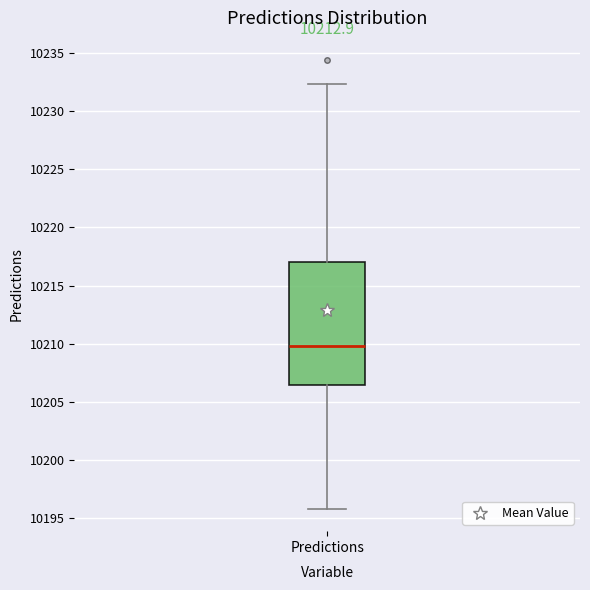

Read this box plot against the y-axis: the position of the median line, the range covered by the box, and the ends of both whiskers. The values are not printed on the chart, so give them approximately, as read against the axis.

median 10210.0, box 10206.5 to 10217.0, whiskers 10196.0 to 10232.5